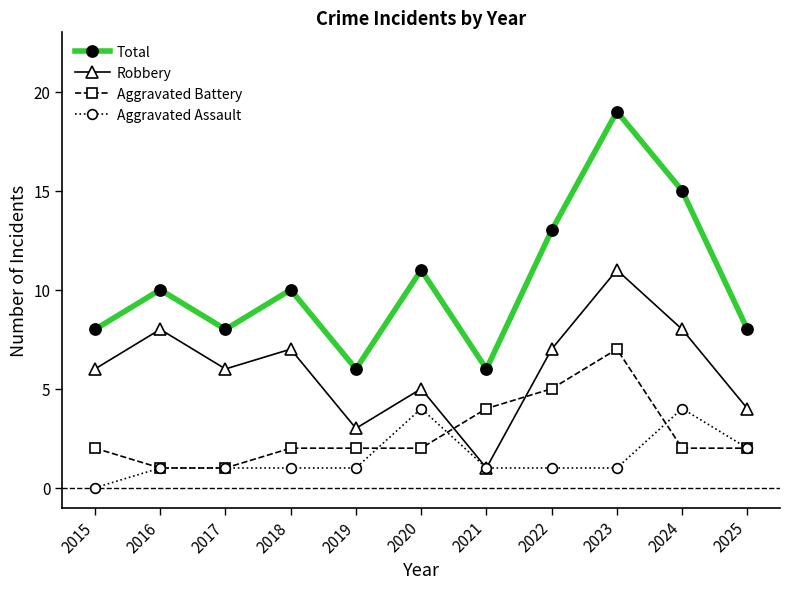

Read the Aggravated Assault value at 2024.

4